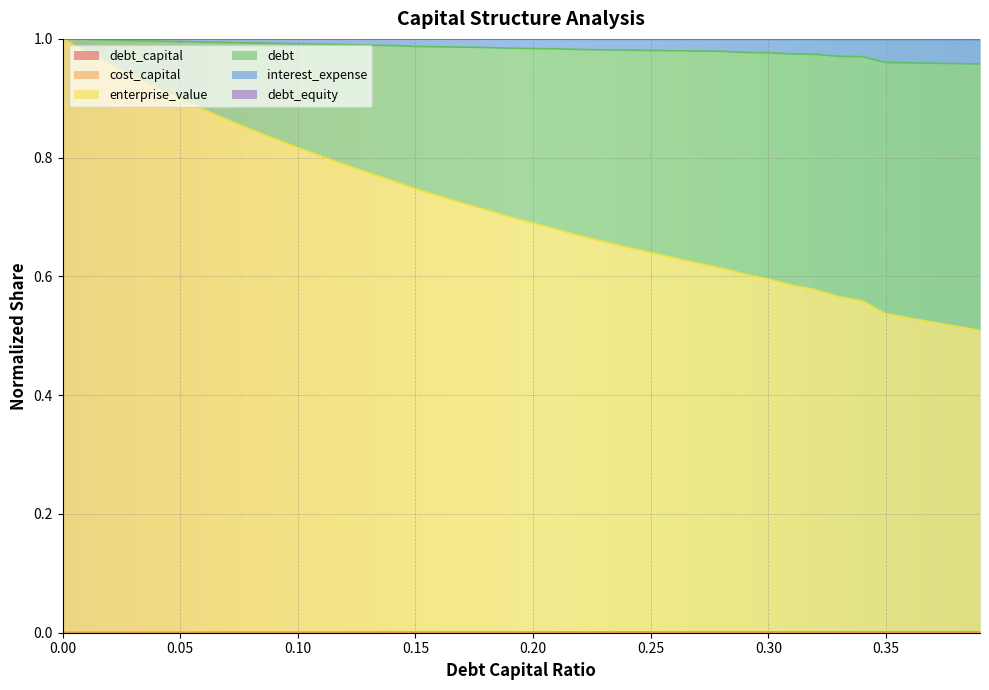

How many categories are shown in the chart?

40